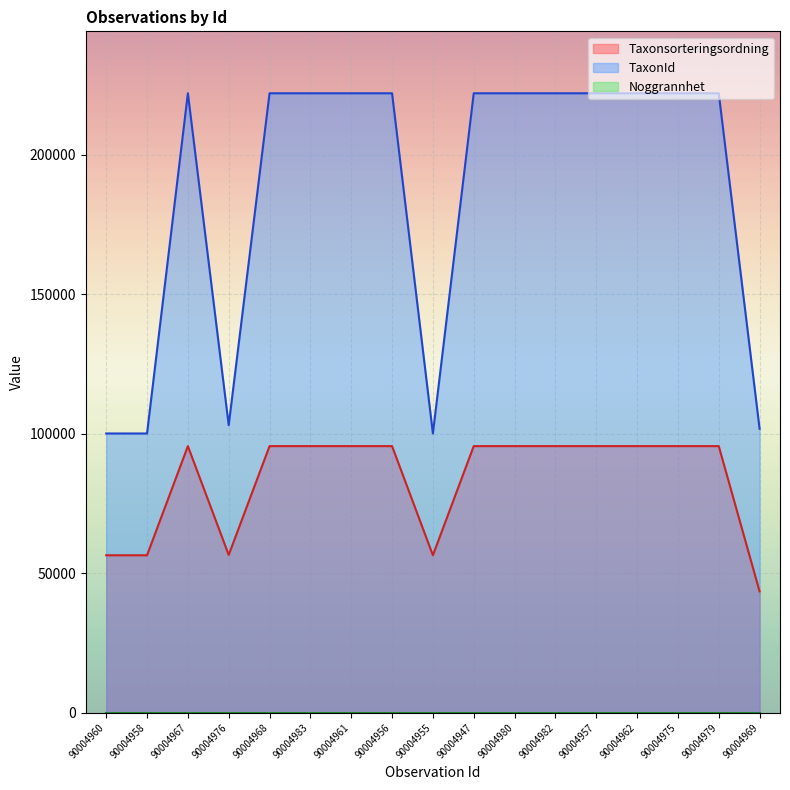

Reading right to left, what are all the values shown in this chart?

Taxonsorteringsordning: 90004969=43464	90004979=95519	90004975=95519	90004962=95519	90004957=95519	90004982=95519	90004980=95519	90004947=95519	90004955=56411	90004956=95519	90004961=95519	90004983=95519	90004968=95519	90004976=56540	90004967=95519	90004958=56411	90004960=56411
TaxonId: 90004969=101735	90004979=221945	90004975=221945	90004962=221945	90004957=221945	90004982=221945	90004980=221945	90004947=221945	90004955=100049	90004956=221945	90004961=221945	90004983=221945	90004968=221945	90004976=103021	90004967=221945	90004958=100049	90004960=100049